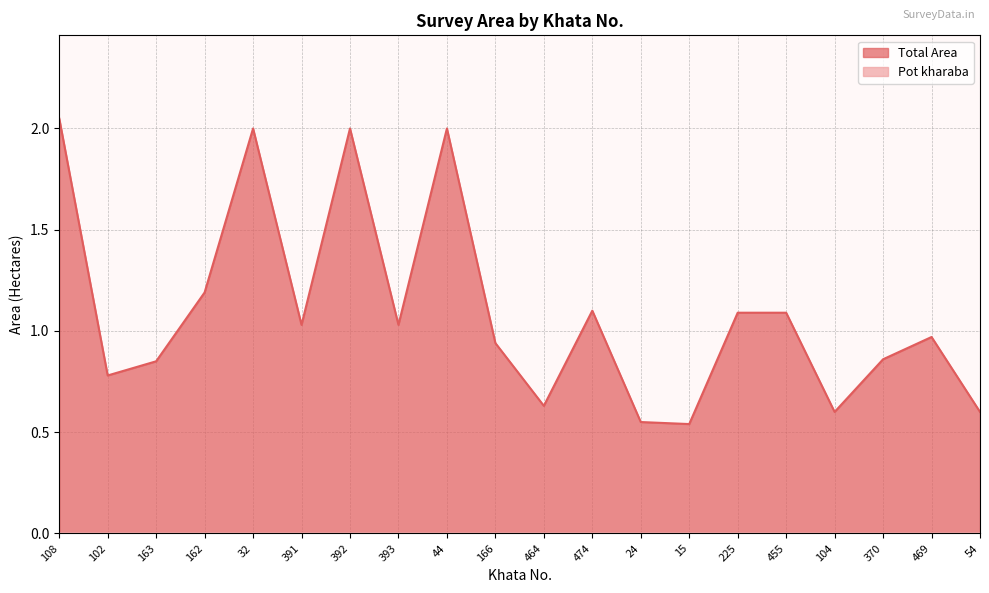

Does the chart have visible grid lines?

Yes